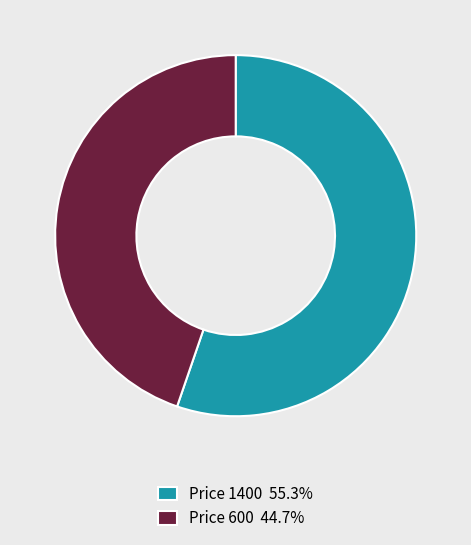

Is Price 600 44.7% the majority of the pie?

No